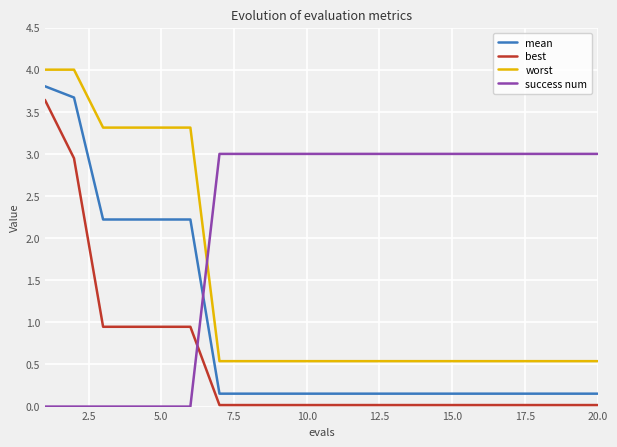

Rank the series by their average value, from highest to lowest.

success num, worst, mean, best